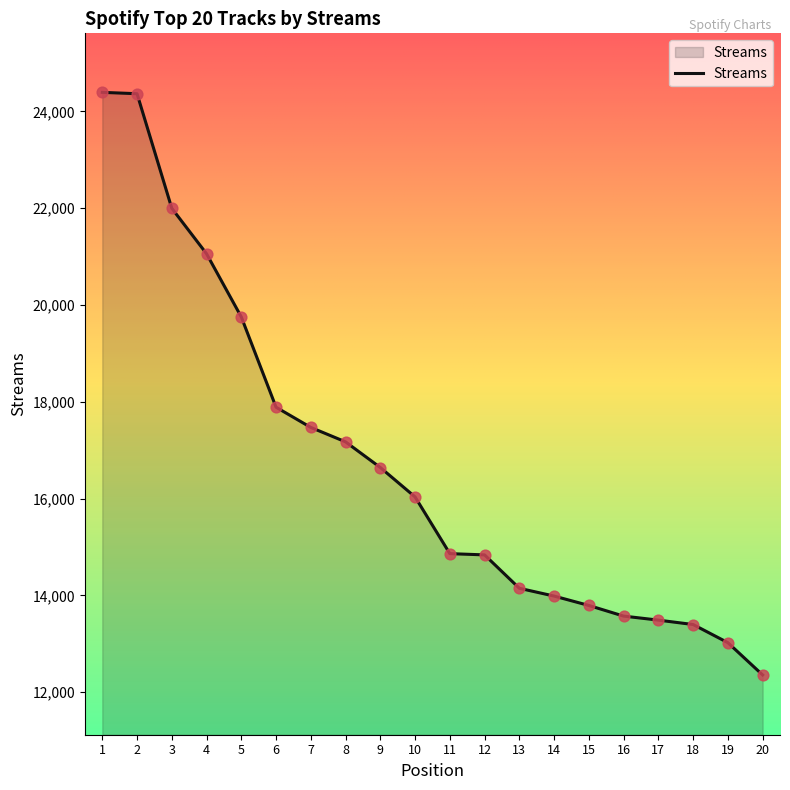

What is the change in value from 2 to 18?

-10970